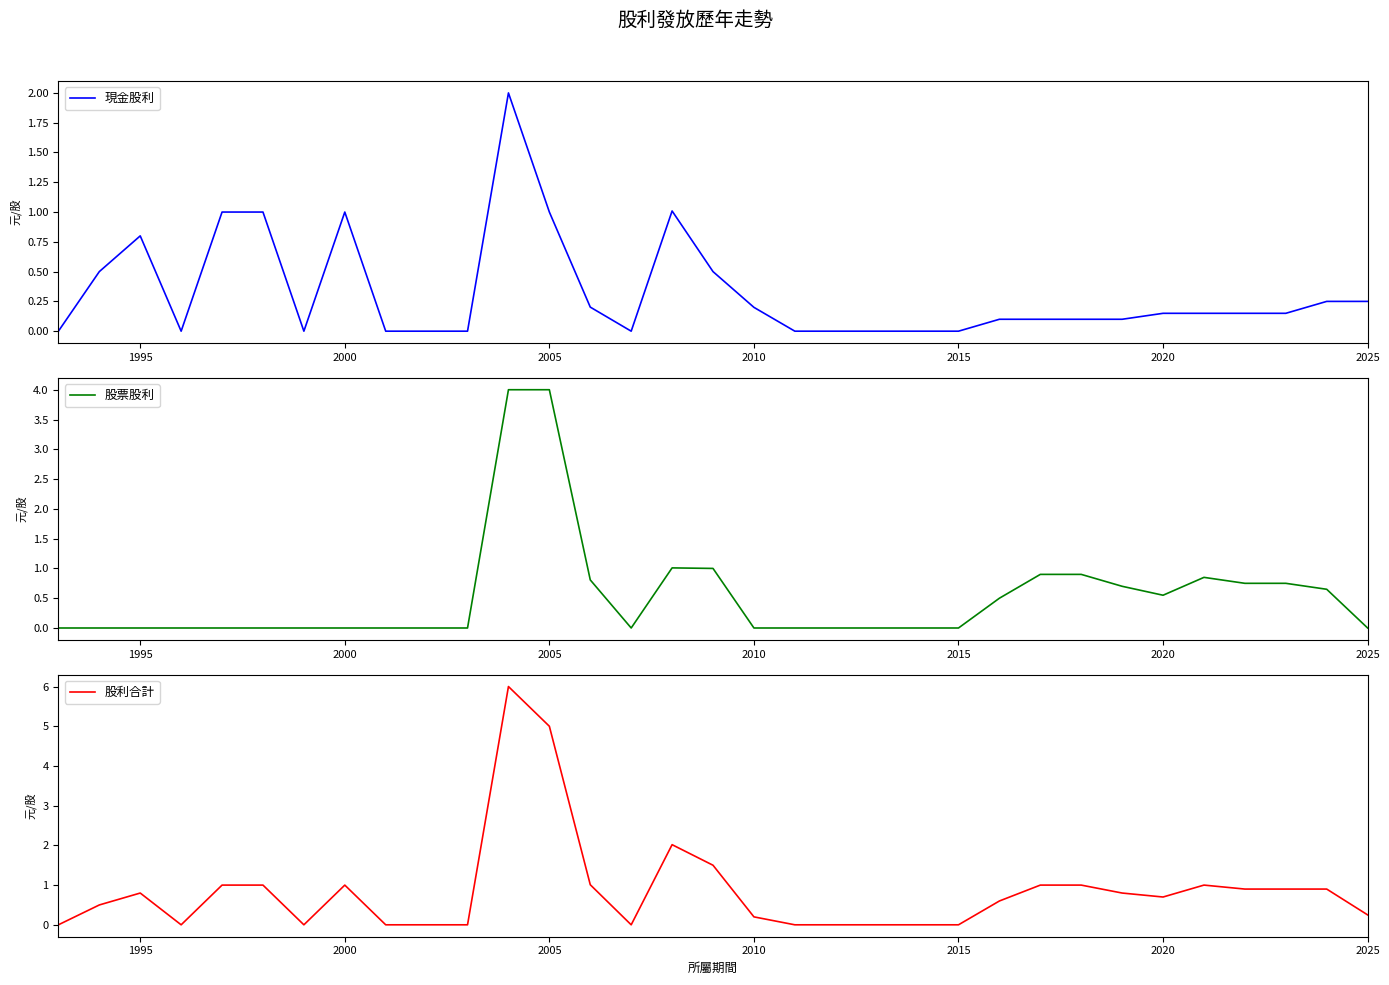

What are all the series names shown in the legend?

現金股利, 股票股利, 股利合計